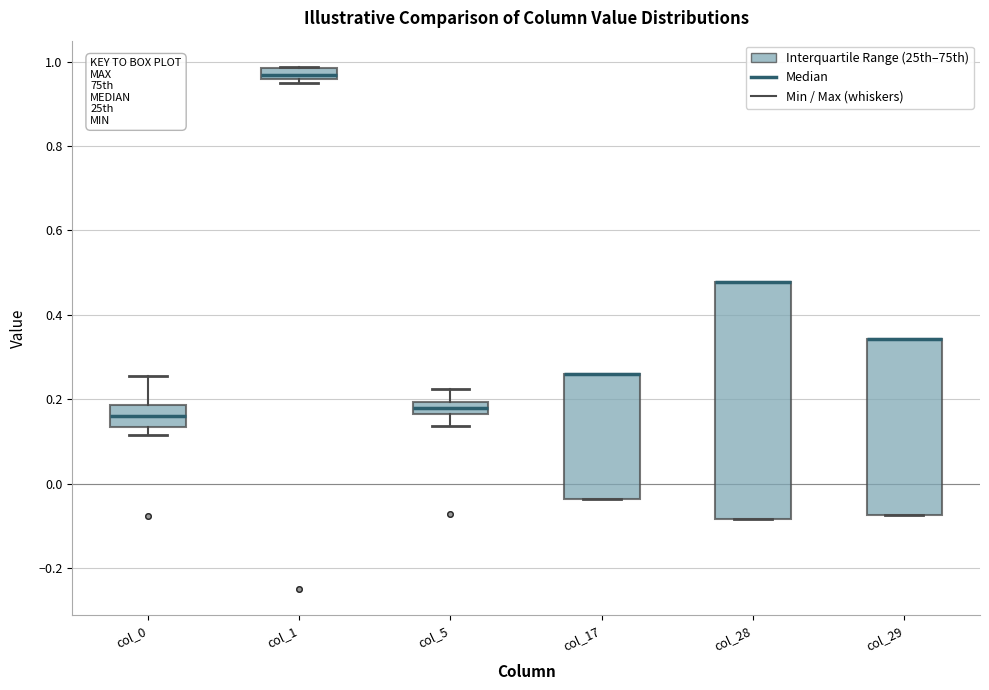

Where is the lower edge of the box for col_17 on the y-axis? The values are not printed on the chart, so give them approximately, as read against the axis.

-0.04